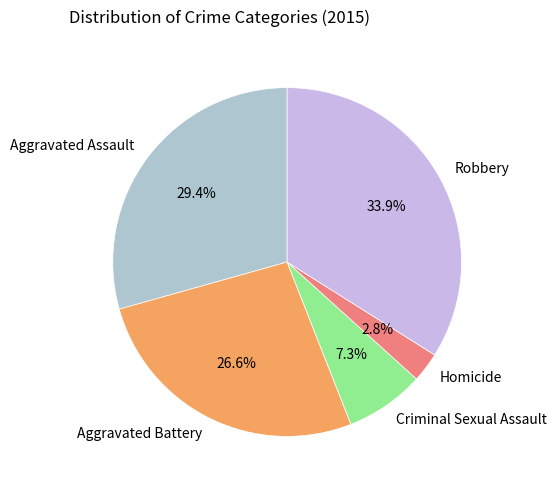

Is it true that Aggravated Assault is 29% of the pie?

True